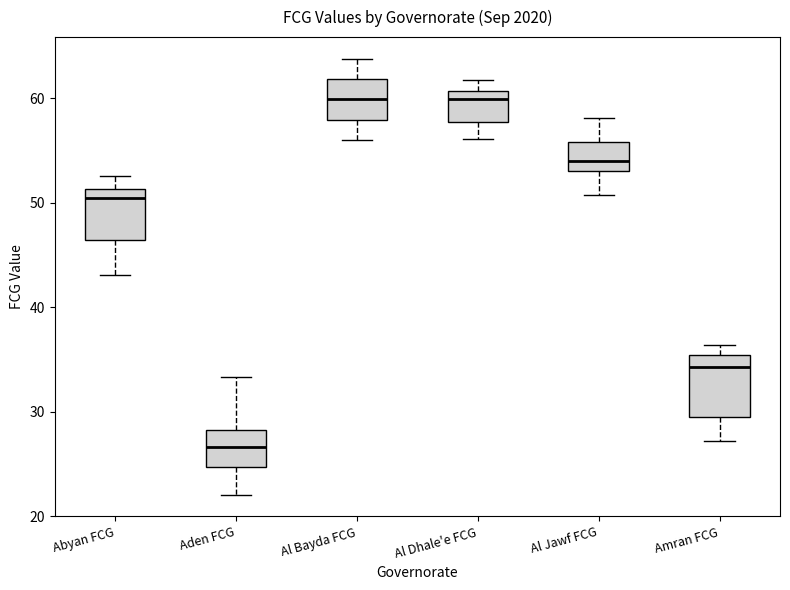

Reading left to right, read every box against the y-axis: the position of its median line, the range the box covers, and the ends of its whiskers. The values are not printed on the chart, so give them approximately, as read against the axis.

Abyan FCG: median 50, box 46 to 51, whiskers 43 to 53
Aden FCG: median 27, box 25 to 28, whiskers 22 to 33
Al Bayda FCG: median 60, box 58 to 62, whiskers 56 to 64
Al Dhale'e FCG: median 60, box 58 to 61, whiskers 56 to 62
Al Jawf FCG: median 54, box 53 to 56, whiskers 51 to 58
Amran FCG: median 34, box 29 to 35, whiskers 27 to 36